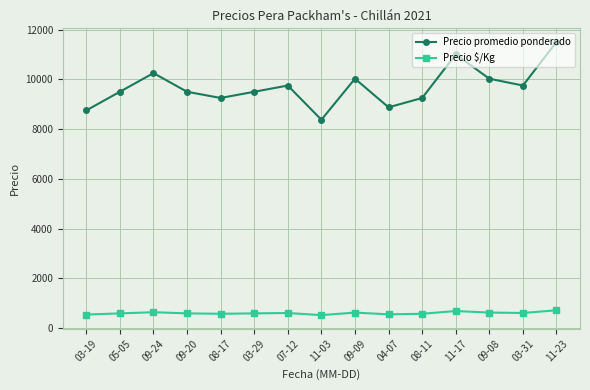

True or false: Precio promedio ponderado and Precio $/Kg cross at least once.

False